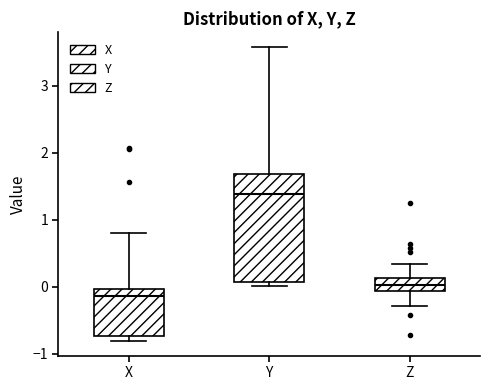

Which box has the lowest median line?

X